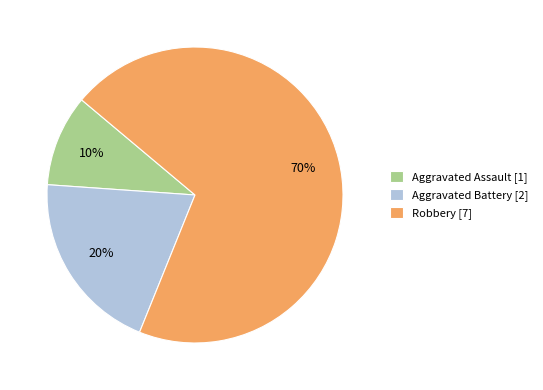

Count the number of slices in the pie.

3